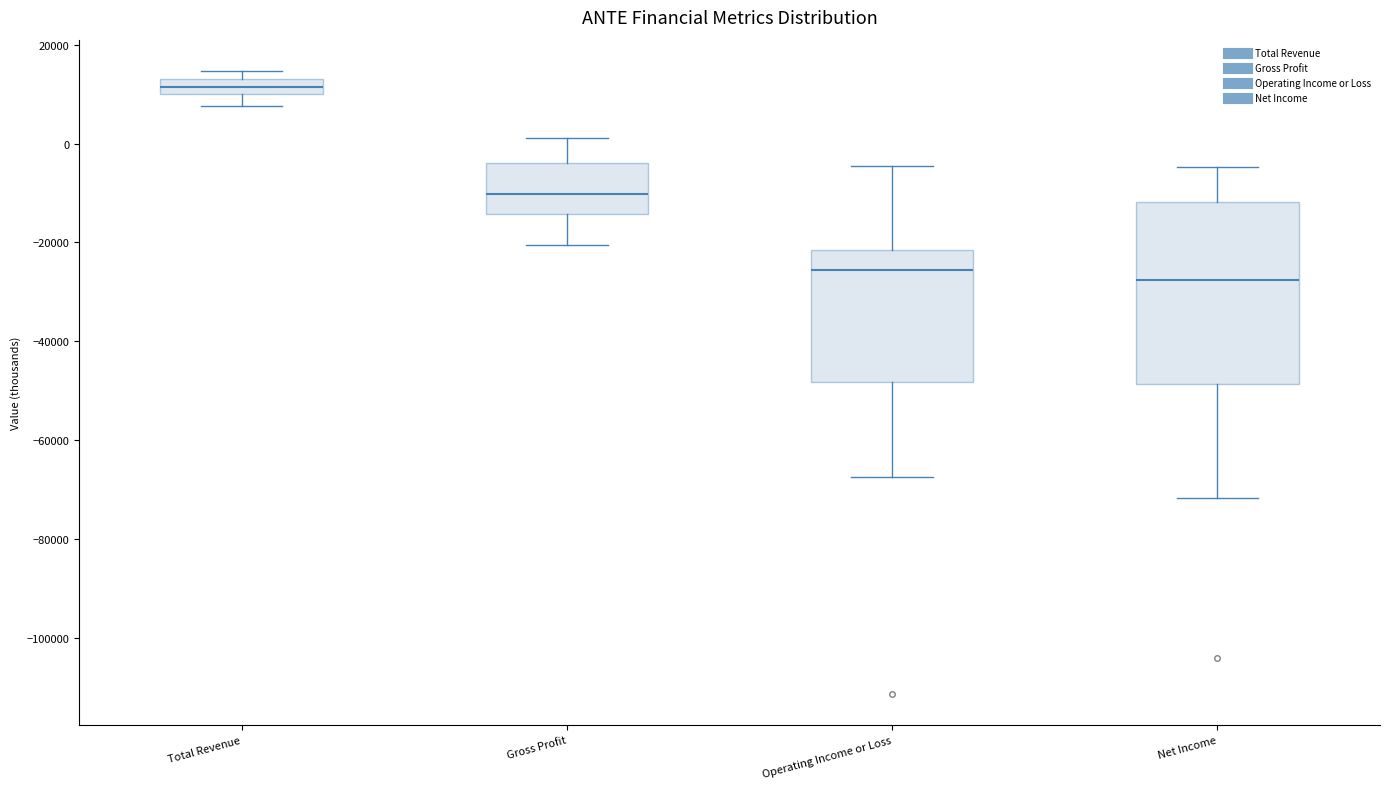

Which box has the highest median line?

Total Revenue